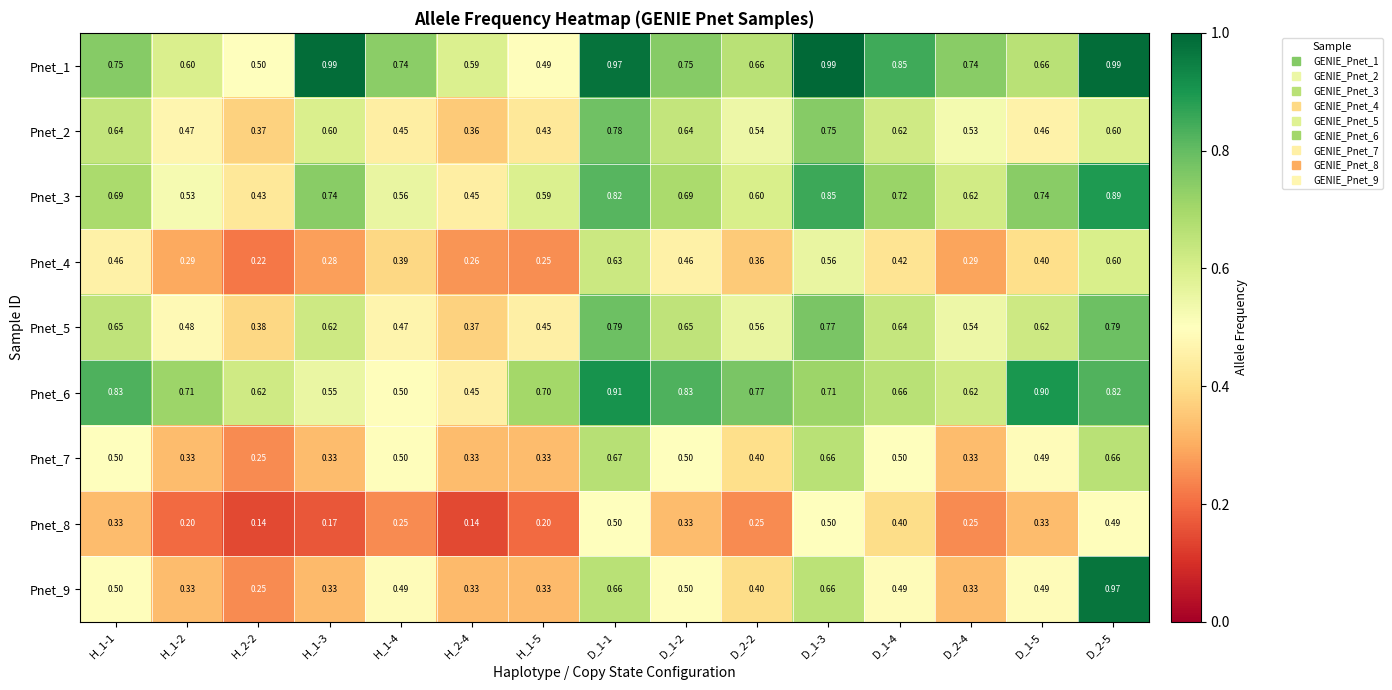

At which category is the sum across all series the highest?

D_2-5